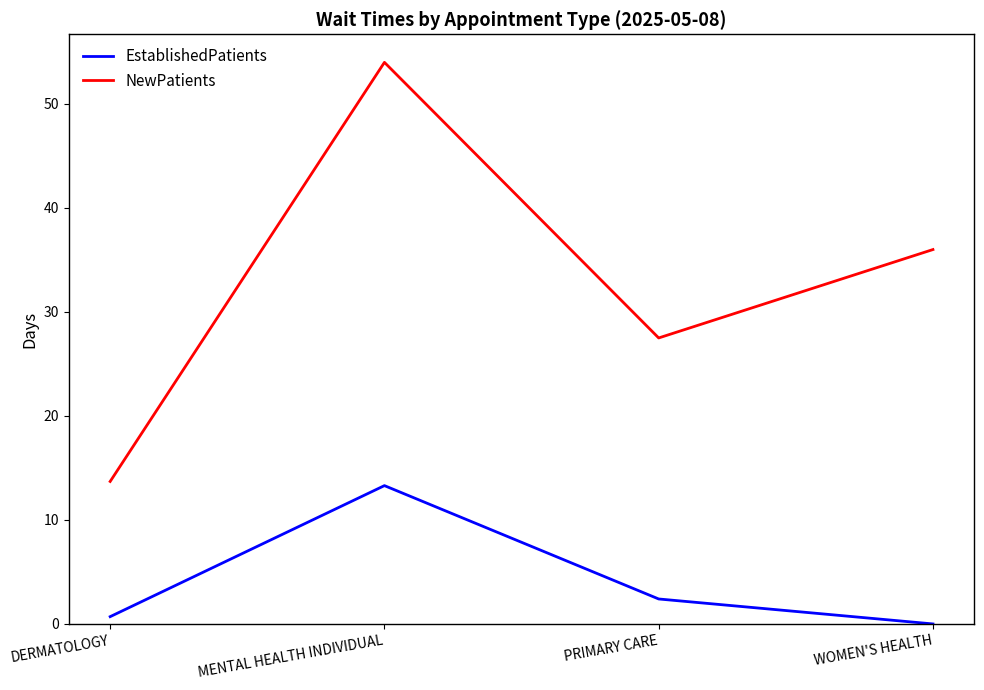

True or false: EstablishedPatients has more than 0 points higher than both neighbors.

True